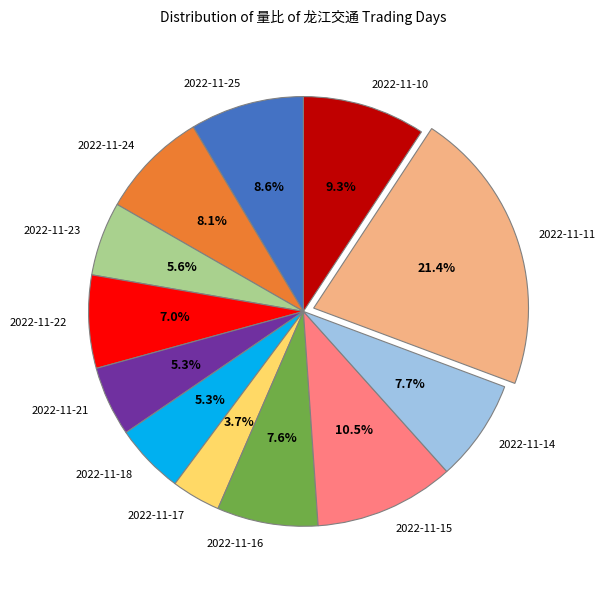

What is the smallest slice in the pie chart?

2022-11-17